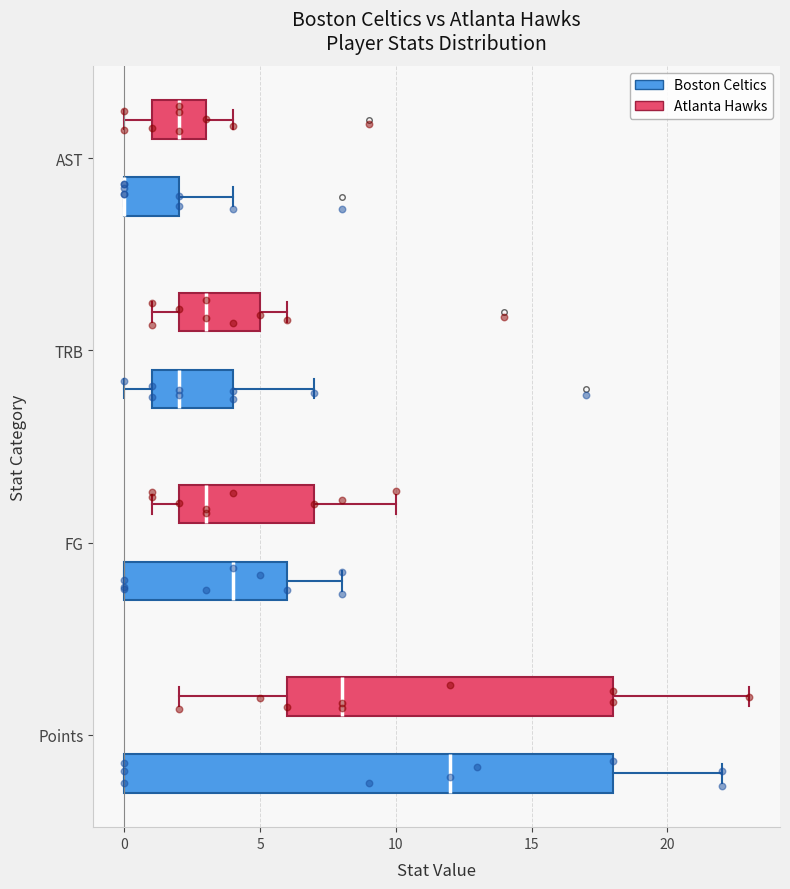

Where does the right whisker of the box for FG (Boston Celtics) end on the x-axis? The values are not printed on the chart, so give them approximately, as read against the axis.

8